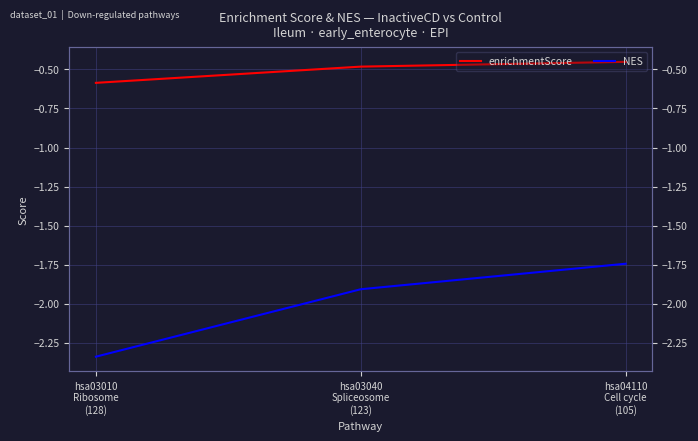

Reading left to right, extract all data points from this chart.

enrichmentScore: -0.6	-0.5	-0.5
NES: -2.3	-1.9	-1.7